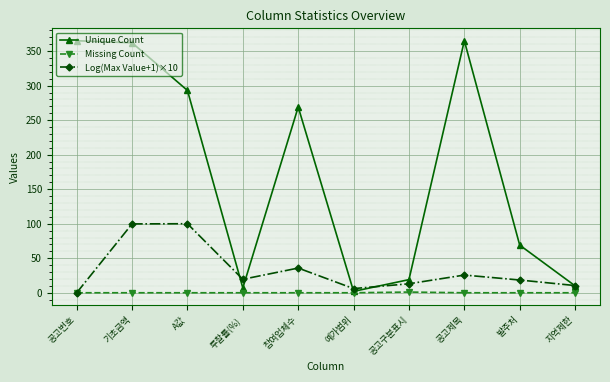

At 공고제목, list the series in order from largest to smallest.

Unique Count, Log(Max Value+1)×10, Missing Count